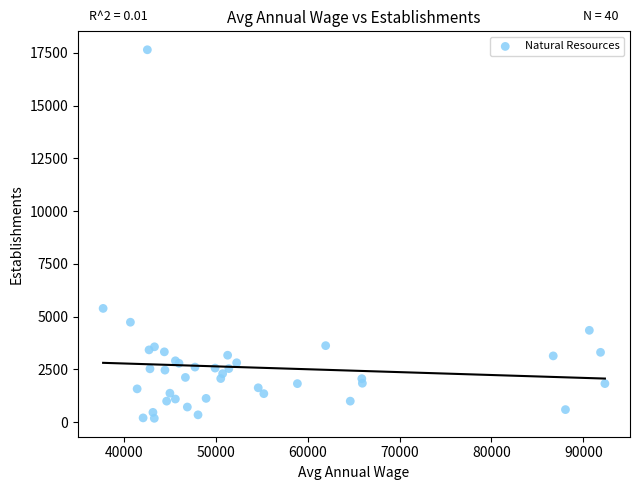

What Y value in the scatter plot is closest to 8918?

5394